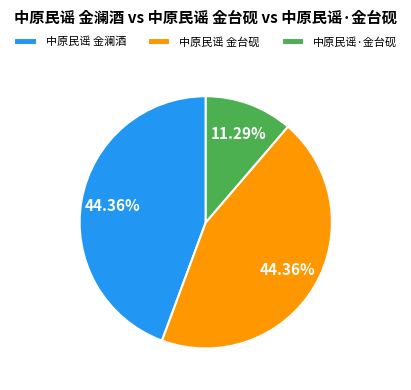

Does 中原民谣·金台砚 account for over 50% of the chart?

No